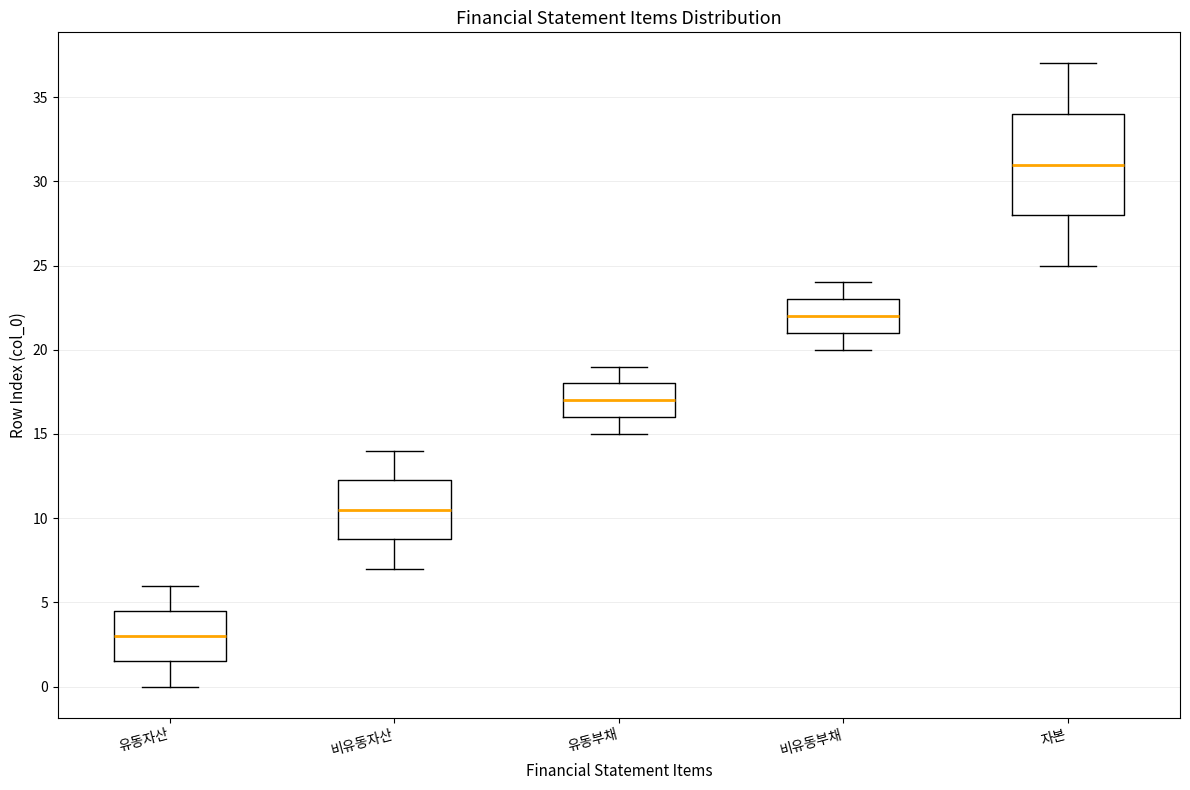

Which box is the tallest, from its lower edge to its upper edge?

자본